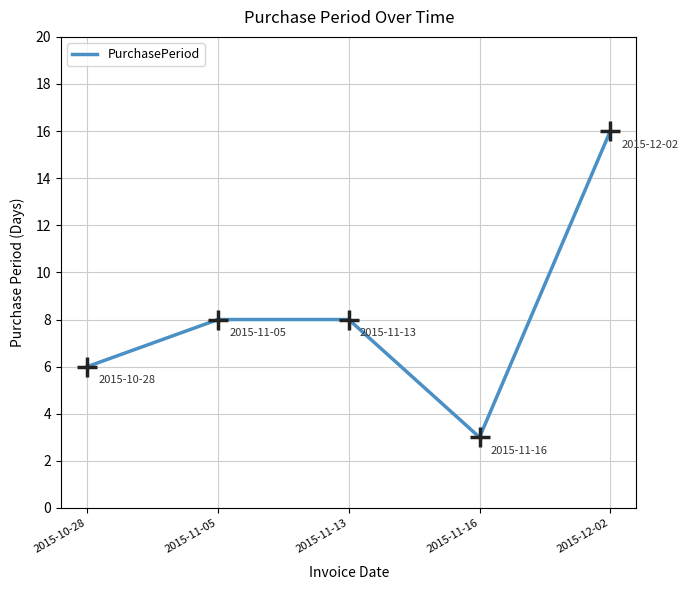

Where is the first local minimum?

2015-11-16